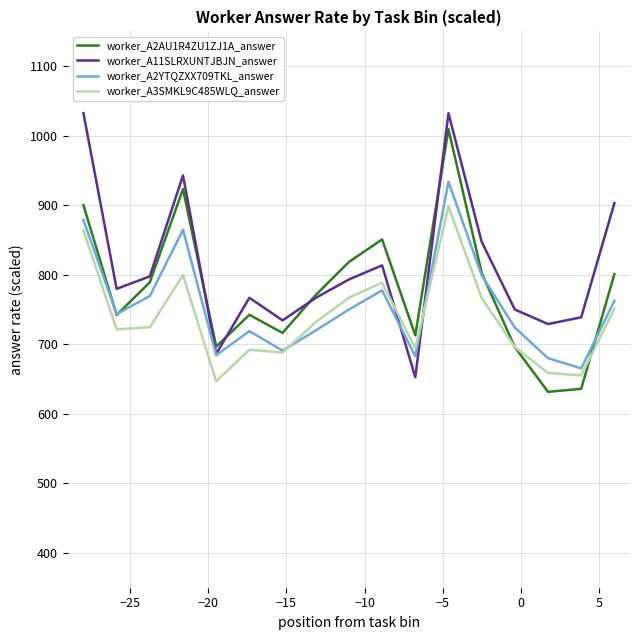

What is the maximum value shown in the chart?

1032.3